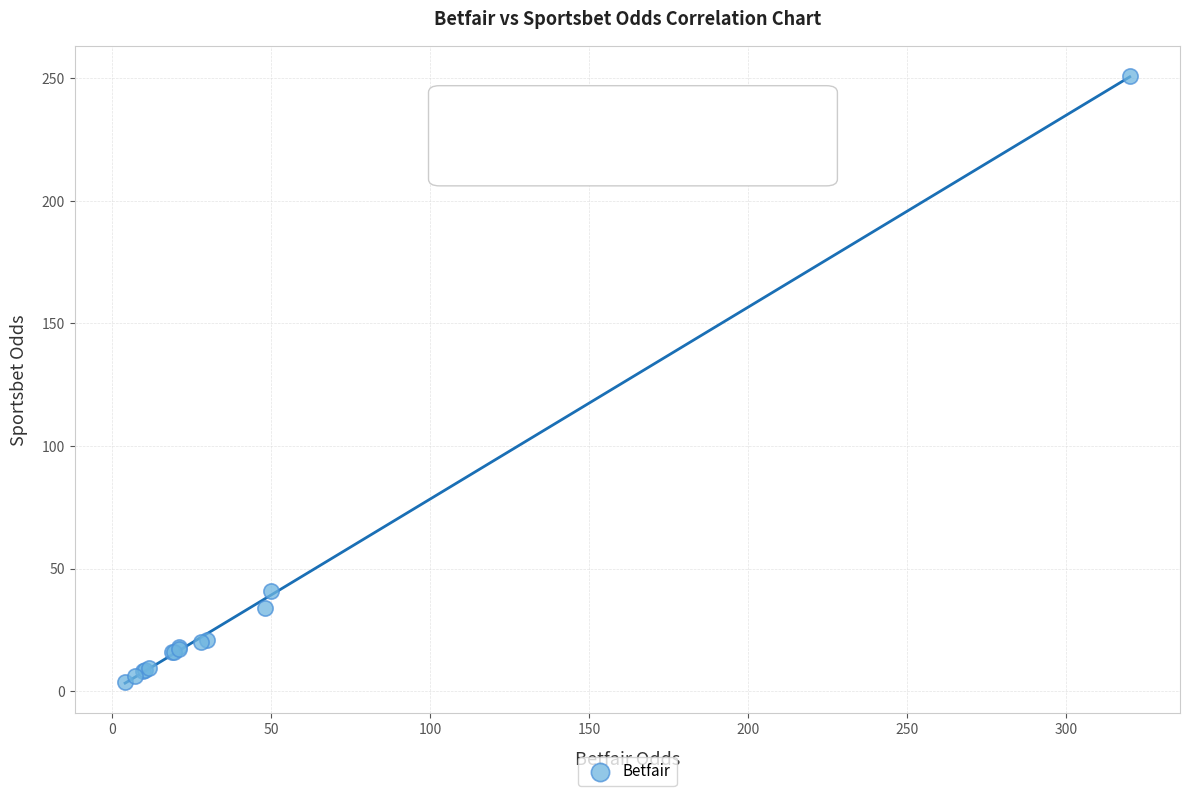

What Y value in the scatter plot is closest to 127?

41.0